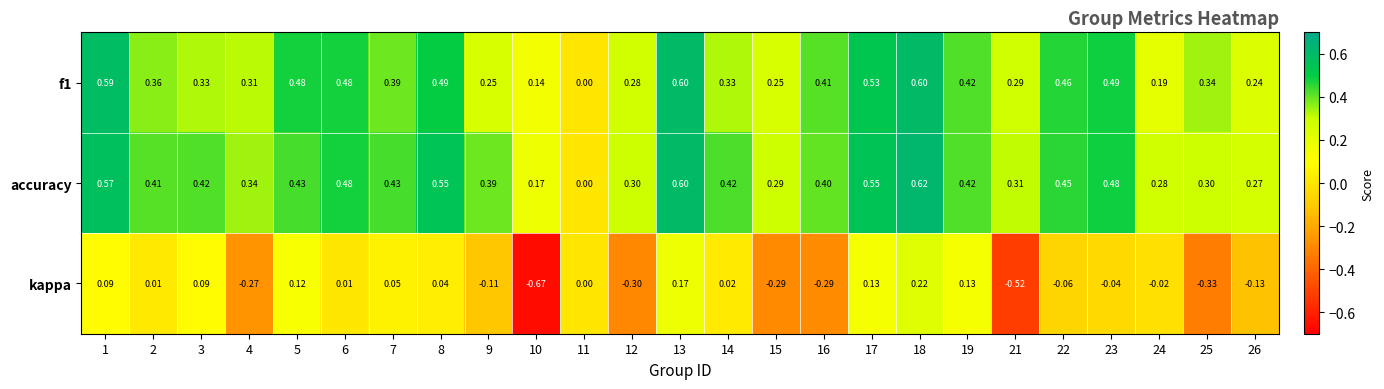

Which series has the largest range (max minus min)?

kappa